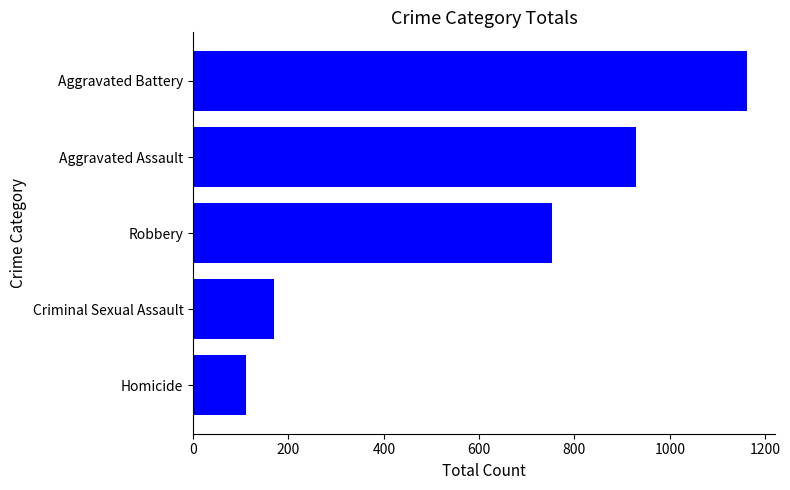

Which has a higher value, Criminal Sexual Assault or Aggravated Battery?

Aggravated Battery